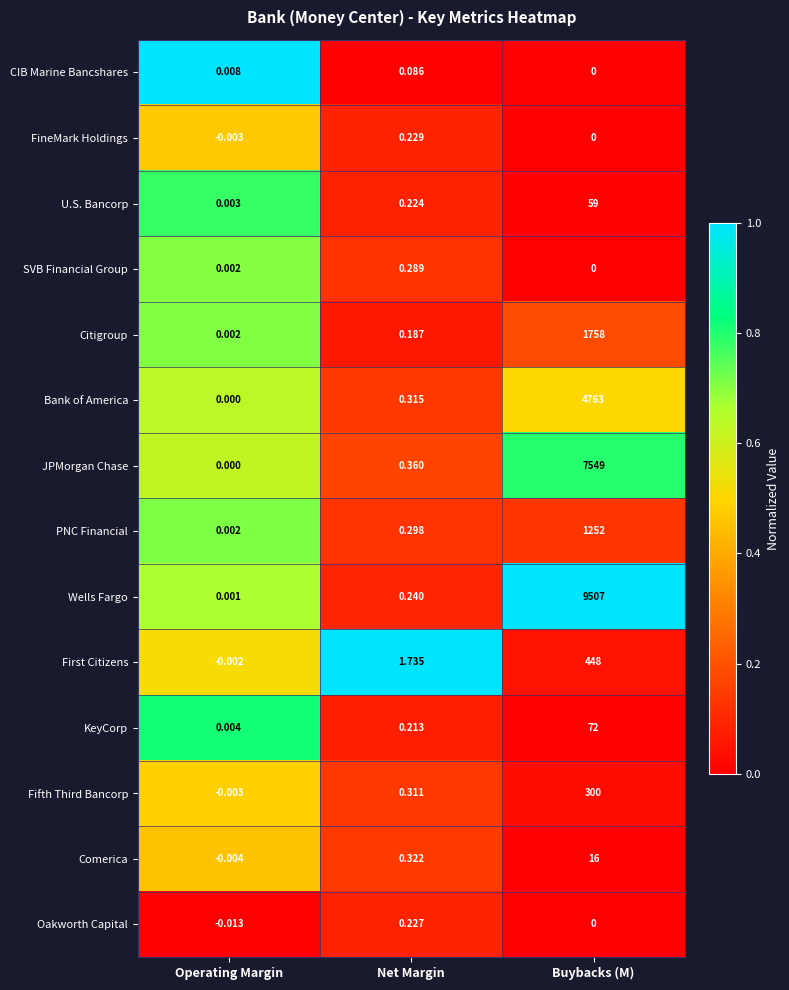

Is the value of PNC Financial at Operating Margin greater than the value of KeyCorp at Operating Margin?

No